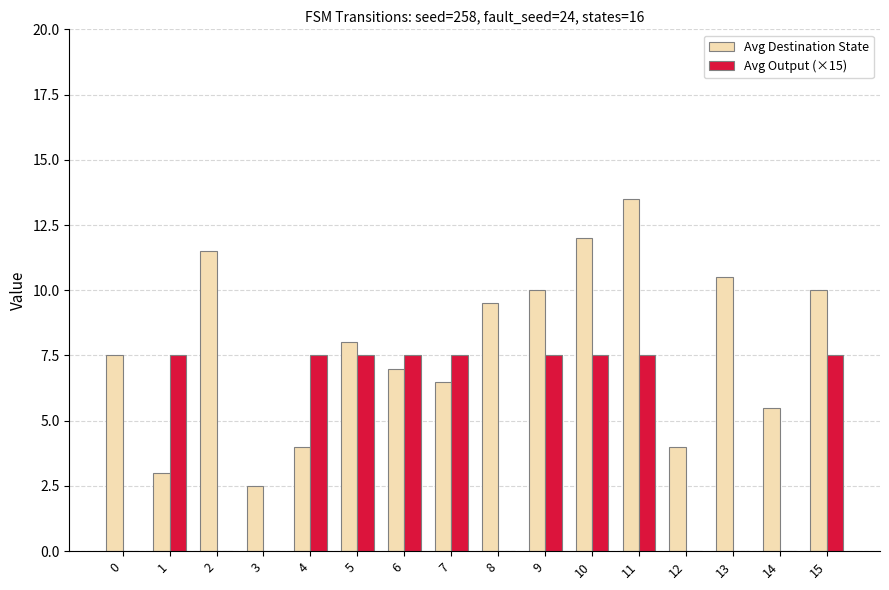

True or false: Avg Output (×15) has a value of 2.4 at 2.

False